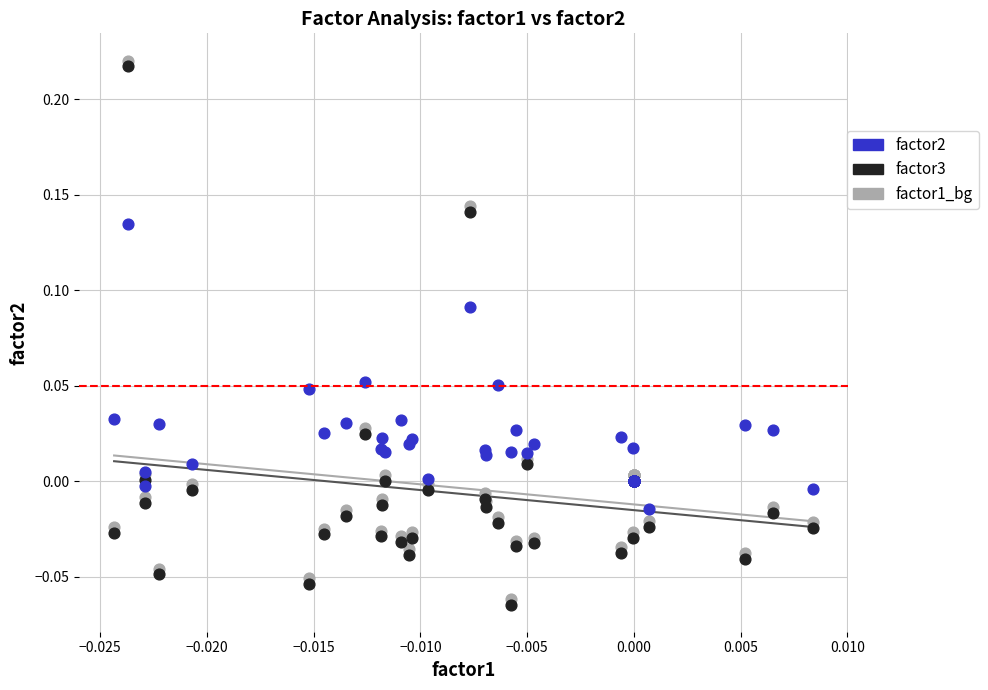

What are all the series names shown in the legend?

factor2, factor3, factor1_bg